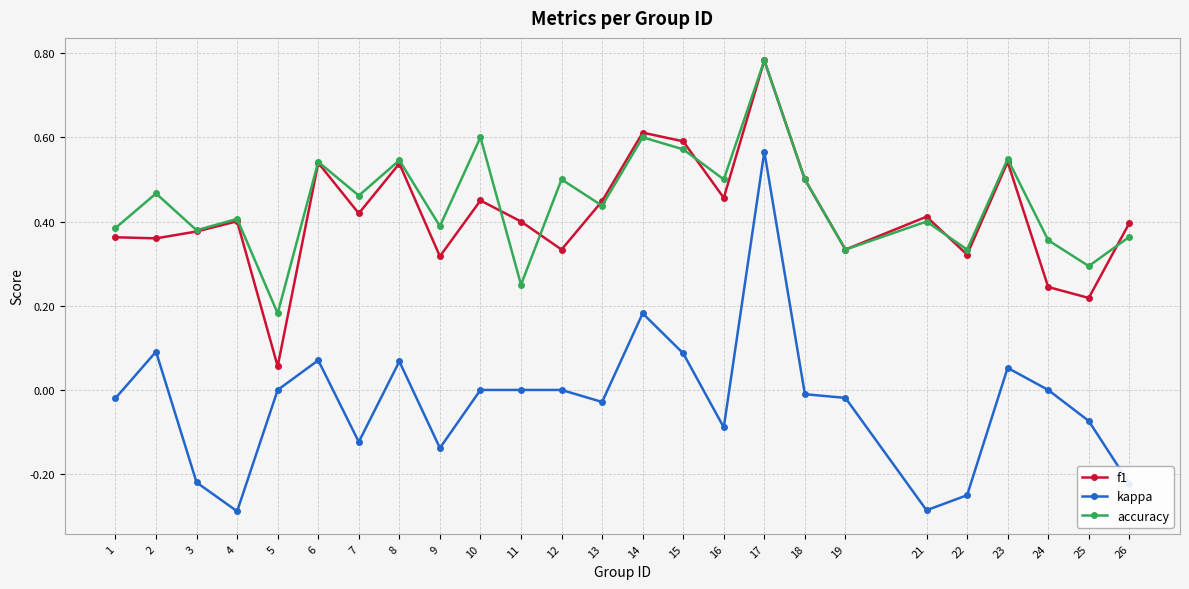

At which category does kappa reach its first local valley?

4